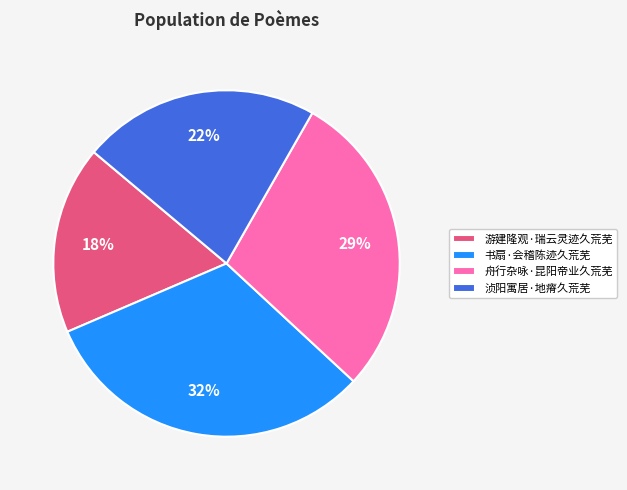

What is the largest slice in the pie chart?

书扇·会稽陈迹久荒芜